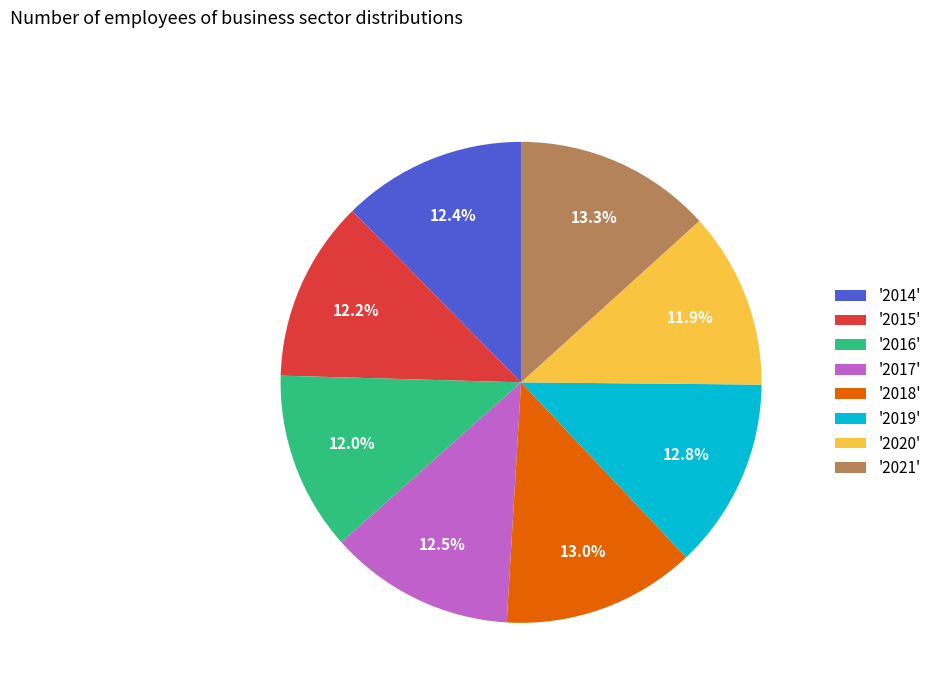

To the nearest percent, what is the average slice percentage?

12%